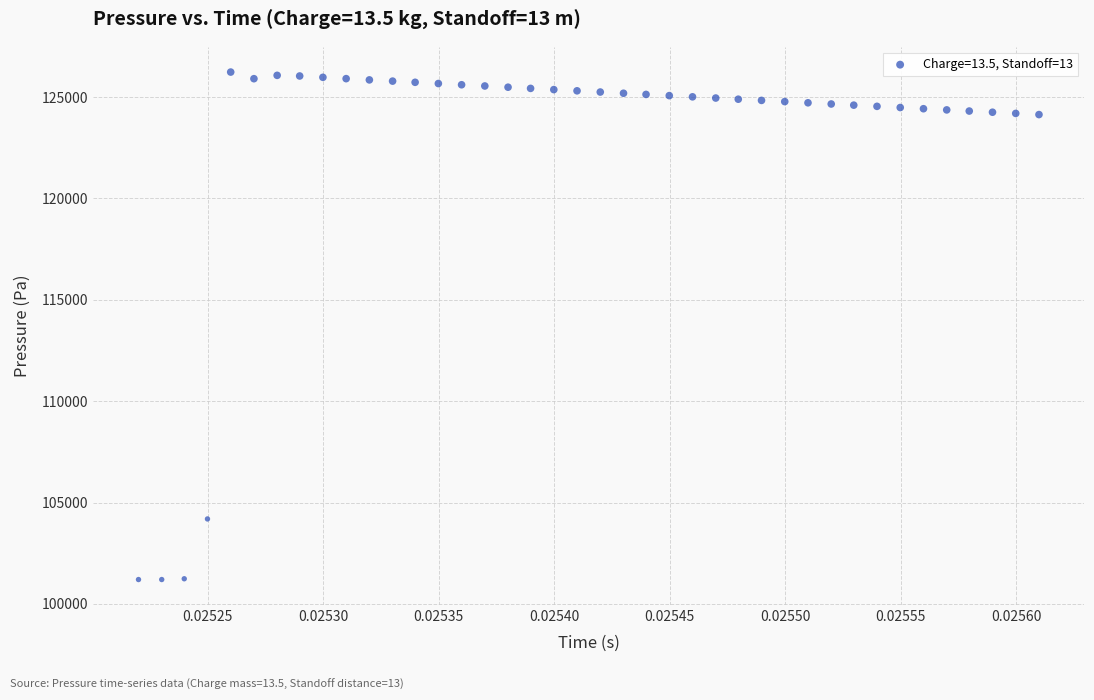

What Y value in the scatter plot is closest to 113716?

104188.9